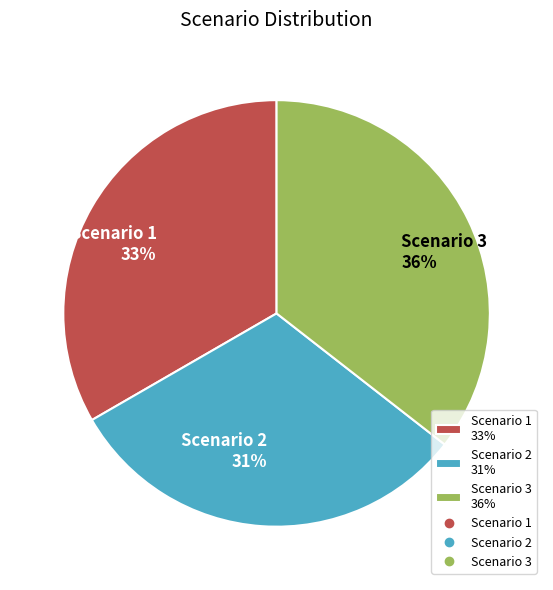

Do Scenario 2 31% and Scenario 1 33% together represent more than half of the pie?

Yes